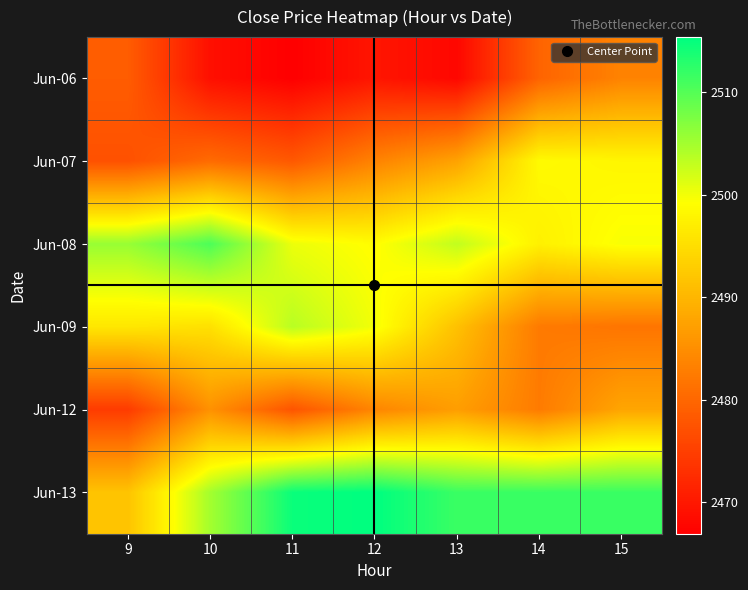

What is the maximum value shown in the chart?

2515.4